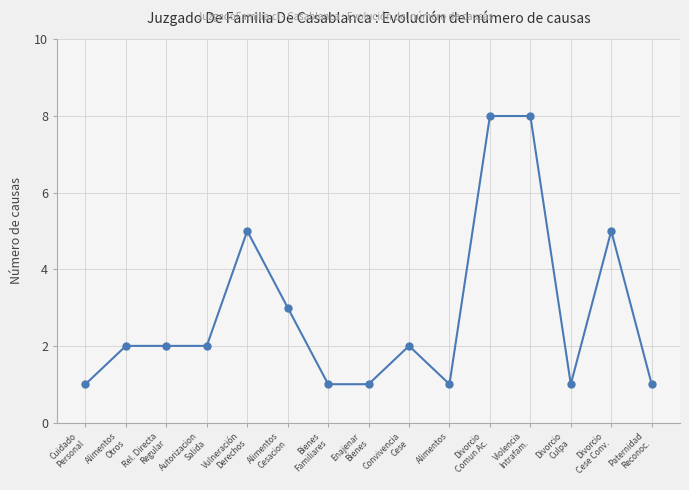

What is the smallest value displayed?

1